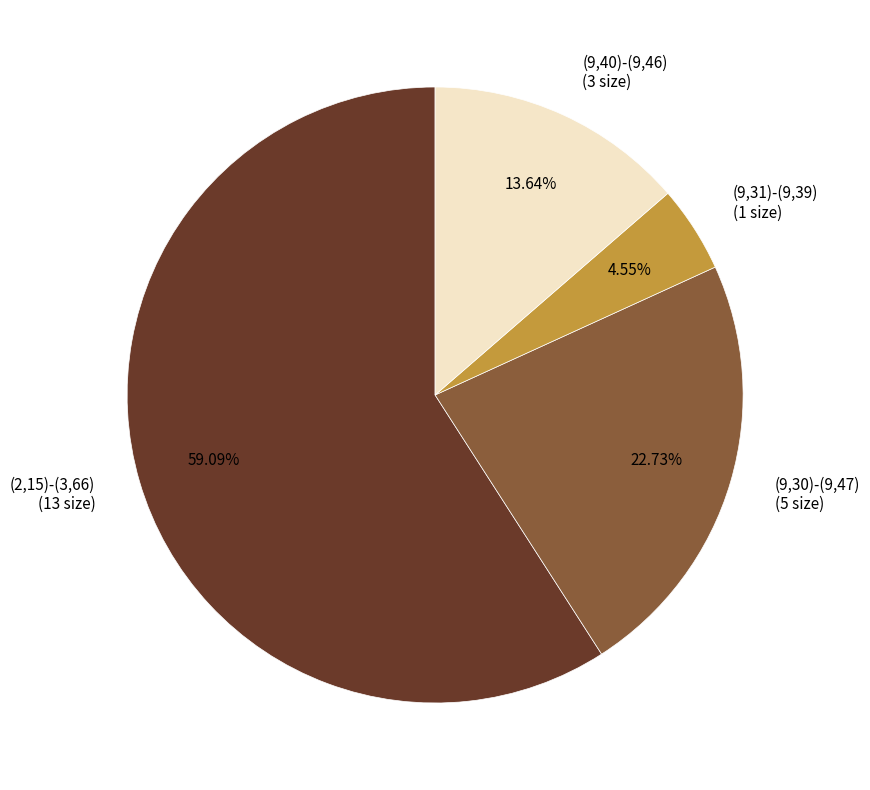

Combined, what portion of the pie is (9,30)-(9,47) and (9,31)-(9,39)?

27.3%